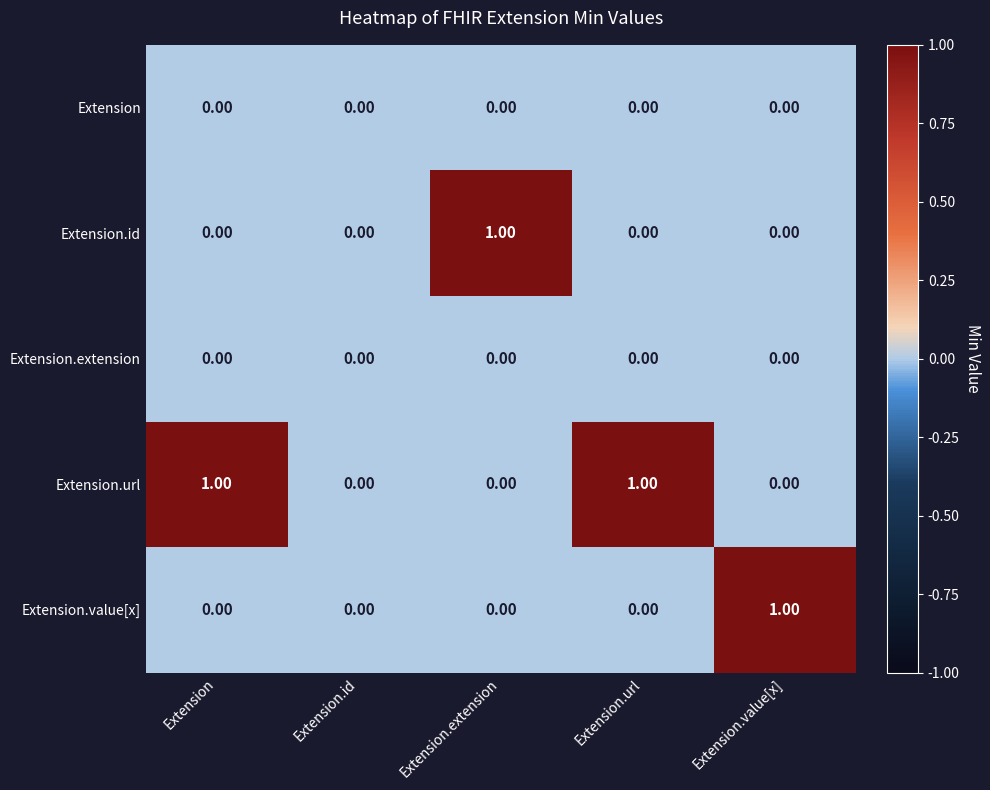

Which series has the largest total across all categories?

Extension.url